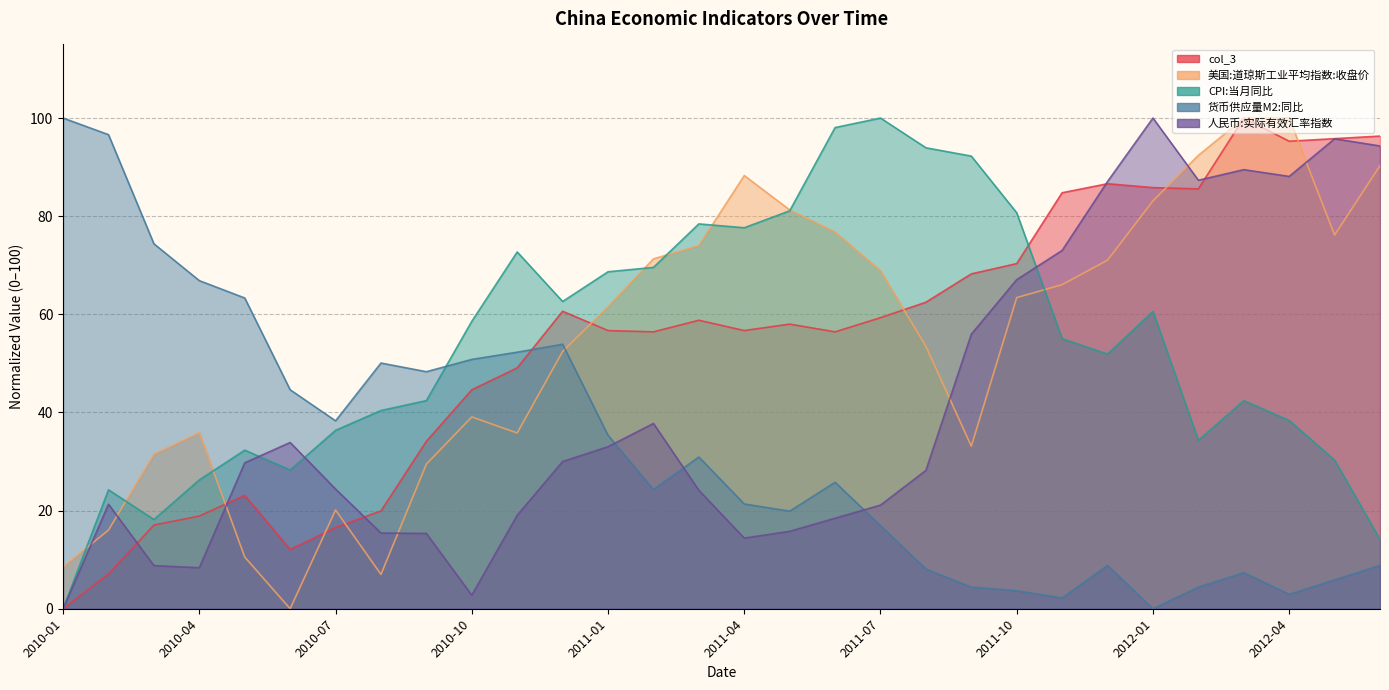

Is the value of 人民币:实际有效汇率指数 at 2010-09 greater than the value of 货币供应量M2:同比 at 2012-06?

Yes